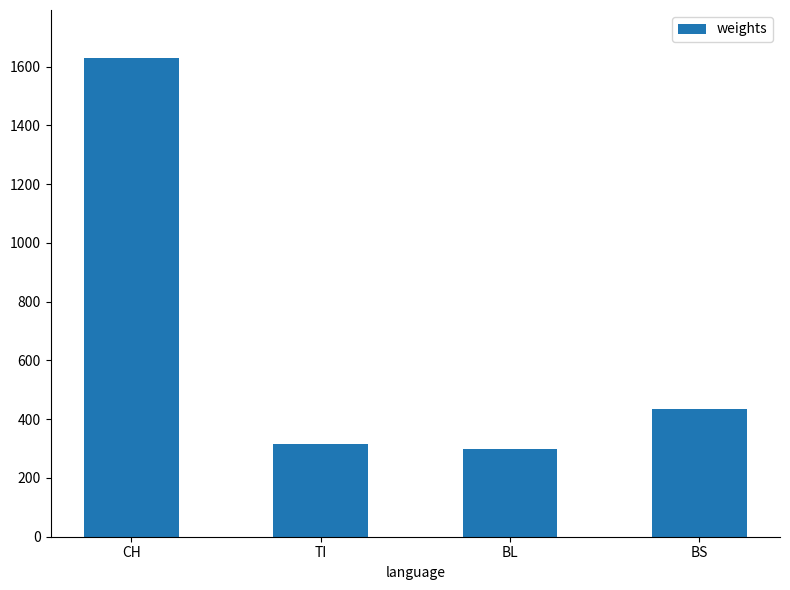

Reading left to right, list all the values displayed in this chart.

CH=1630	TI=314	BL=298	BS=434